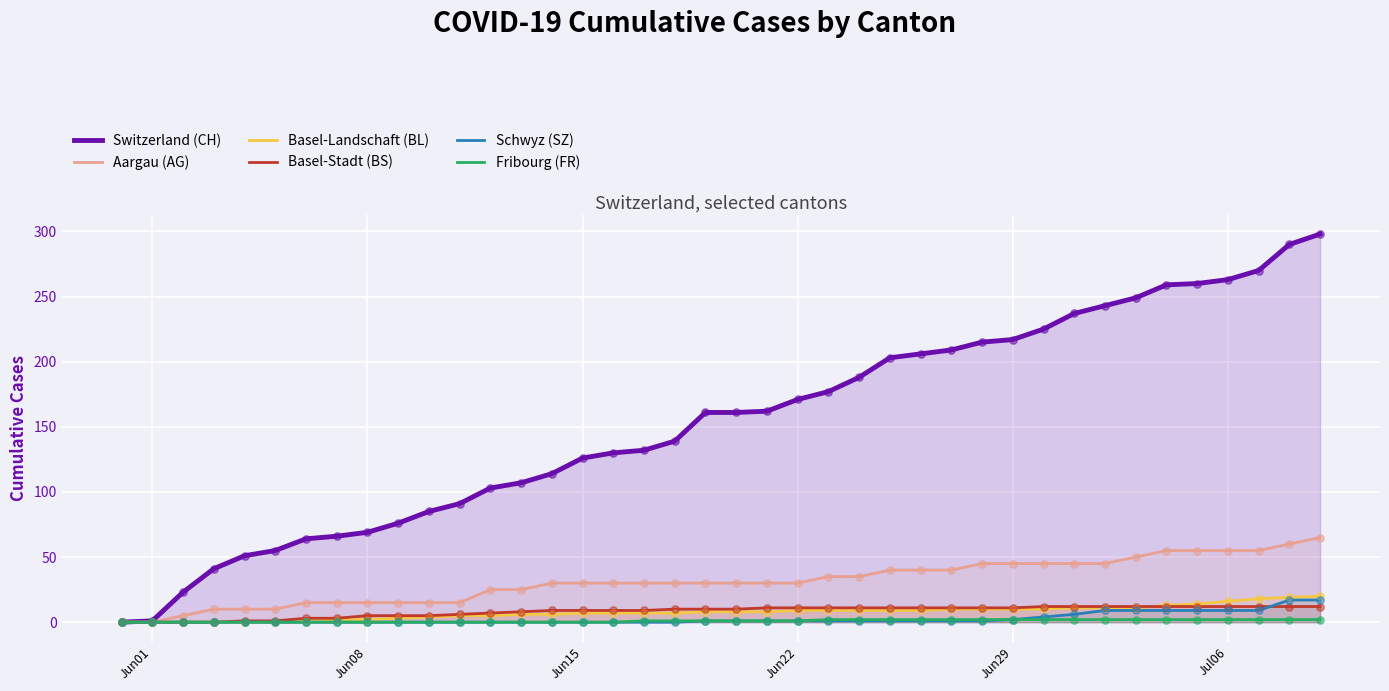

Which series has the widest spread of Y values?

Switzerland (CH)